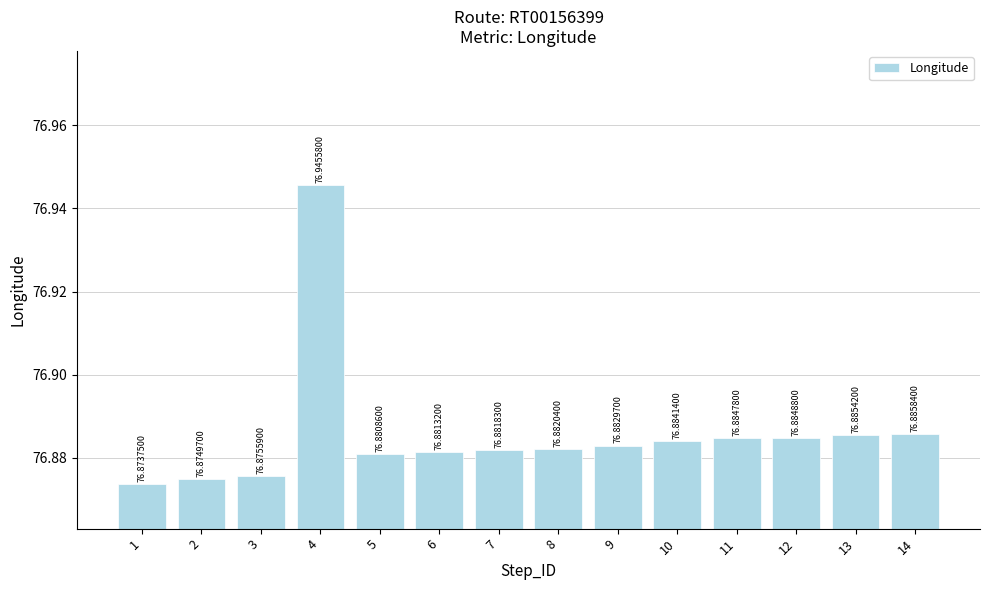

What is the sum of all values?

1076.4